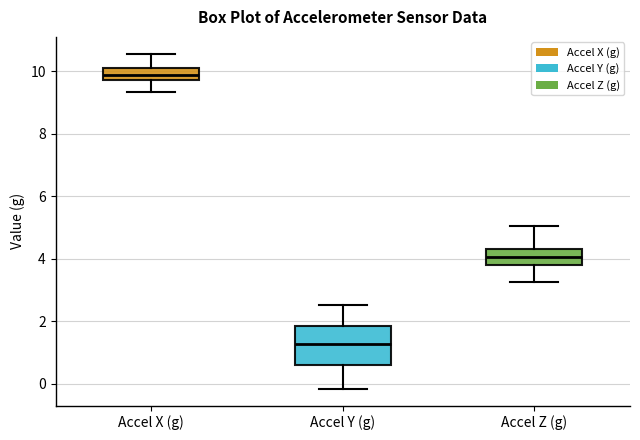

Where does the upper whisker of the box for Accel X (g) end on the y-axis? The values are not printed on the chart, so give them approximately, as read against the axis.

10.6